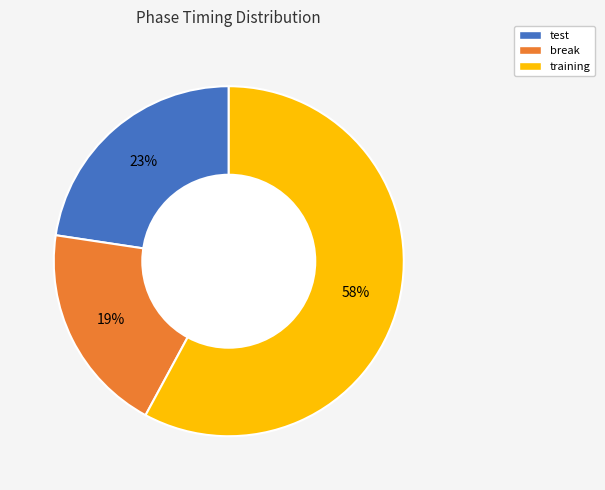

What percentage is the break slice, to the nearest percent?

19%